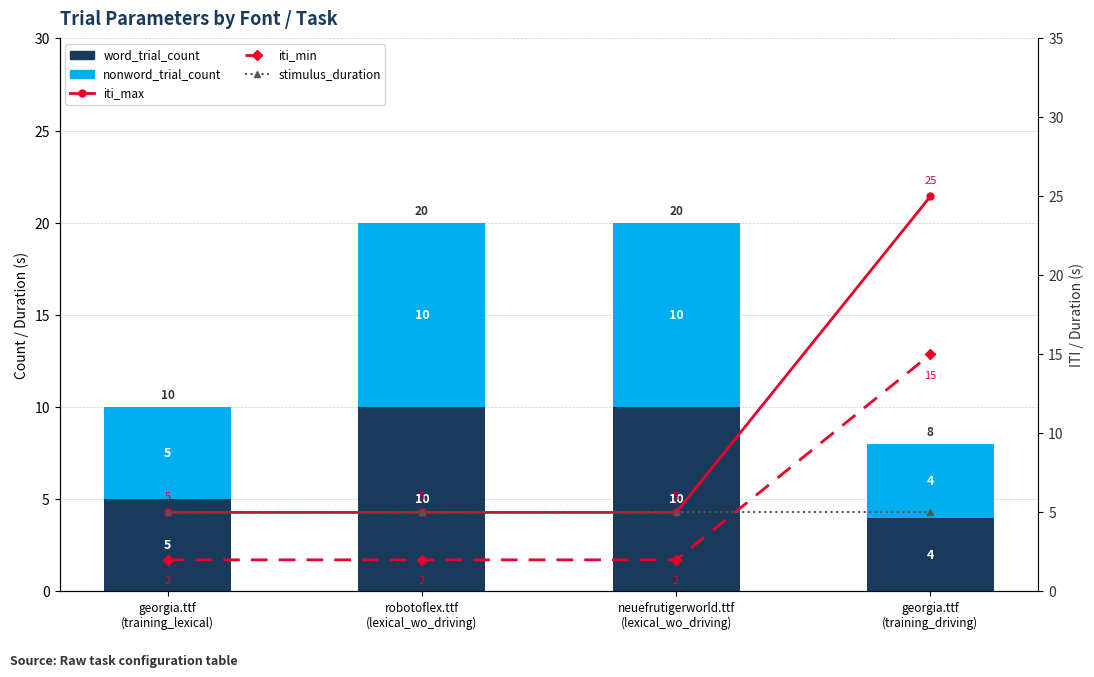

What is the spread (max minus min) of values at robotoflex.ttf
(lexical_wo_driving)?

8